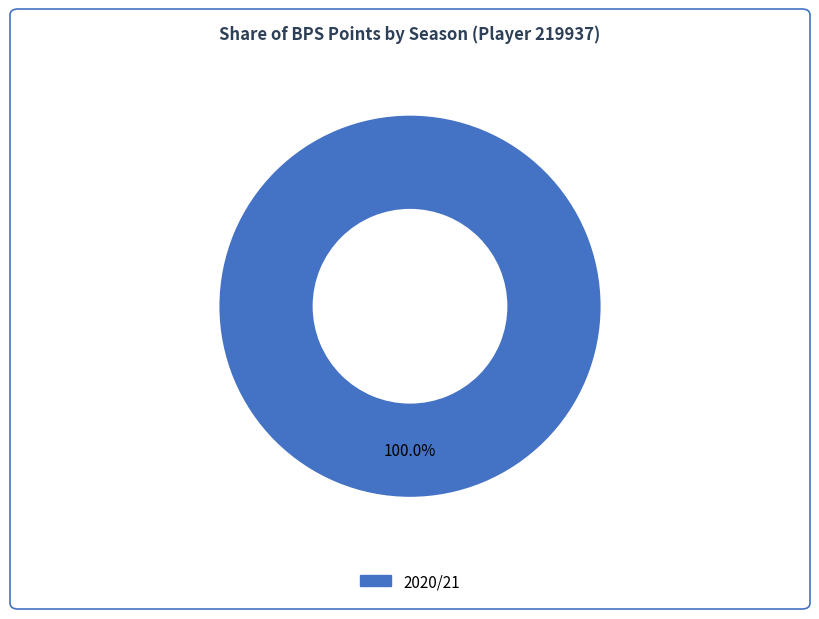

Is there a majority slice in this chart?

Yes